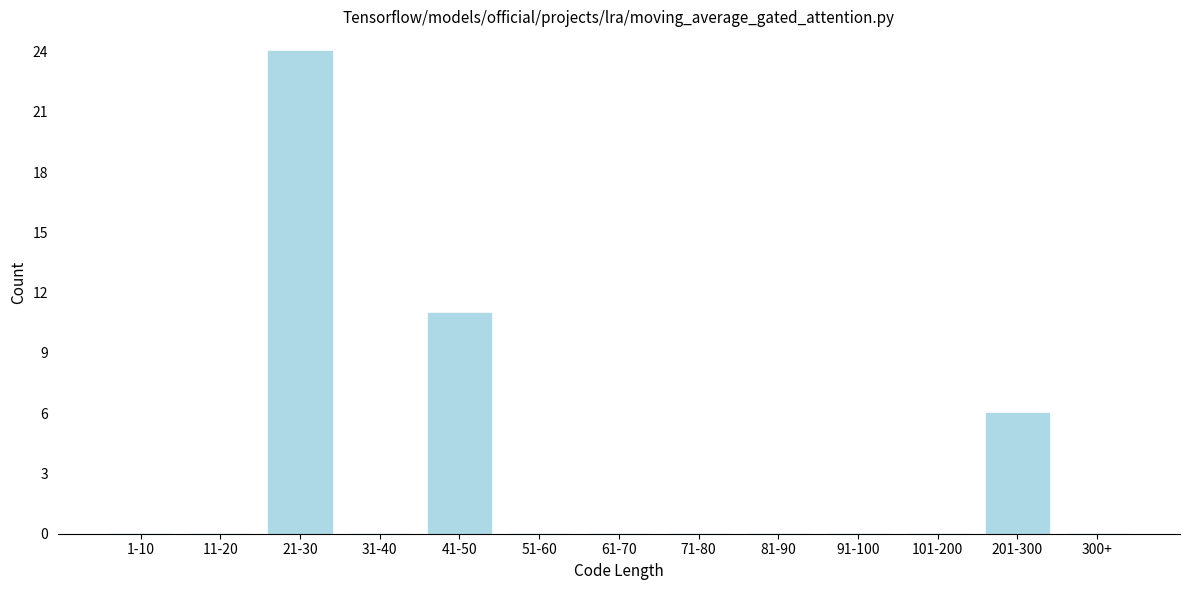

Reading right to left, extract all data points from this chart.

300+=0	201-300=6	101-200=0	91-100=0	81-90=0	71-80=0	61-70=0	51-60=0	41-50=11	31-40=0	21-30=24	11-20=0	1-10=0